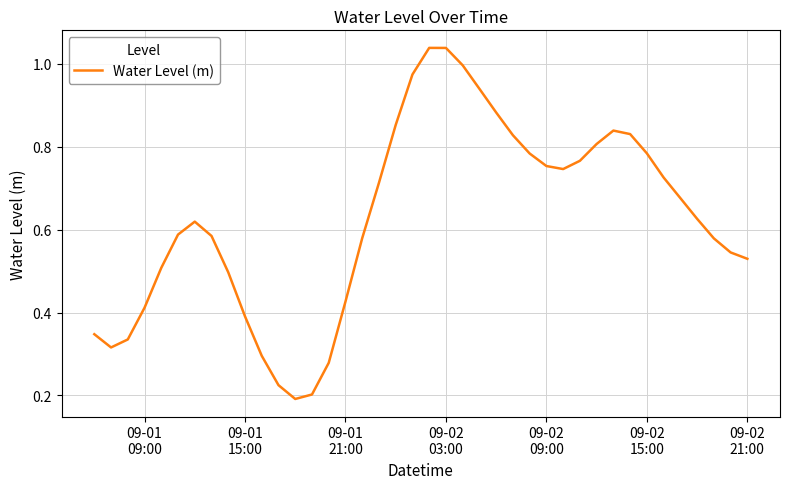

Reading left to right, list all the values displayed in this chart.

0.3	0.3	0.3	0.4	0.5	0.6	0.6	0.6	0.5	0.4	0.3	0.2	0.2	0.2	0.3	0.4	0.6	0.7	0.9	1.0	1.0	1.0	1.0	0.9	0.9	0.8	0.8	0.8	0.7	0.8	0.8	0.8	0.8	0.8	0.7	0.7	0.6	0.6	0.5	0.5